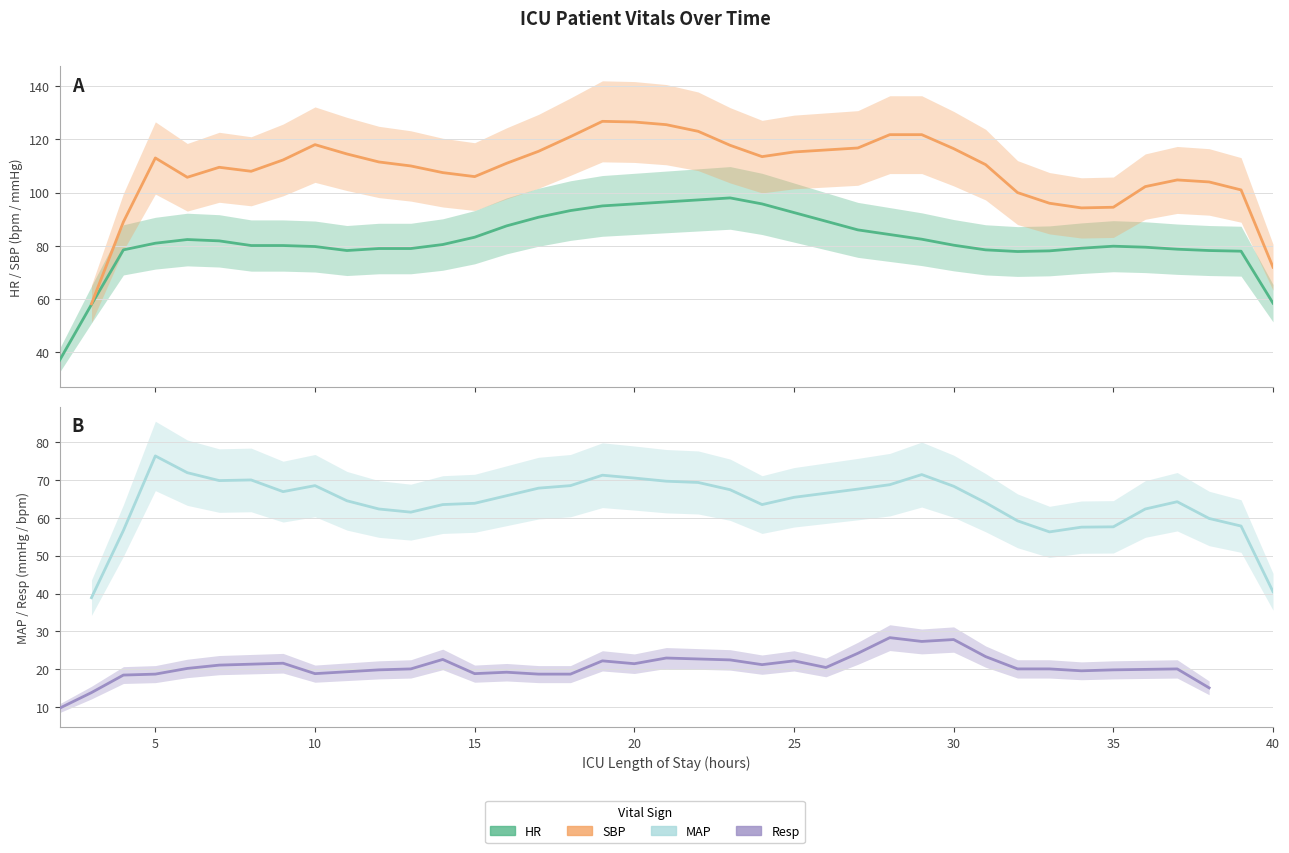

At 23, list the series in order from smallest to largest.

Resp, MAP, HR, SBP